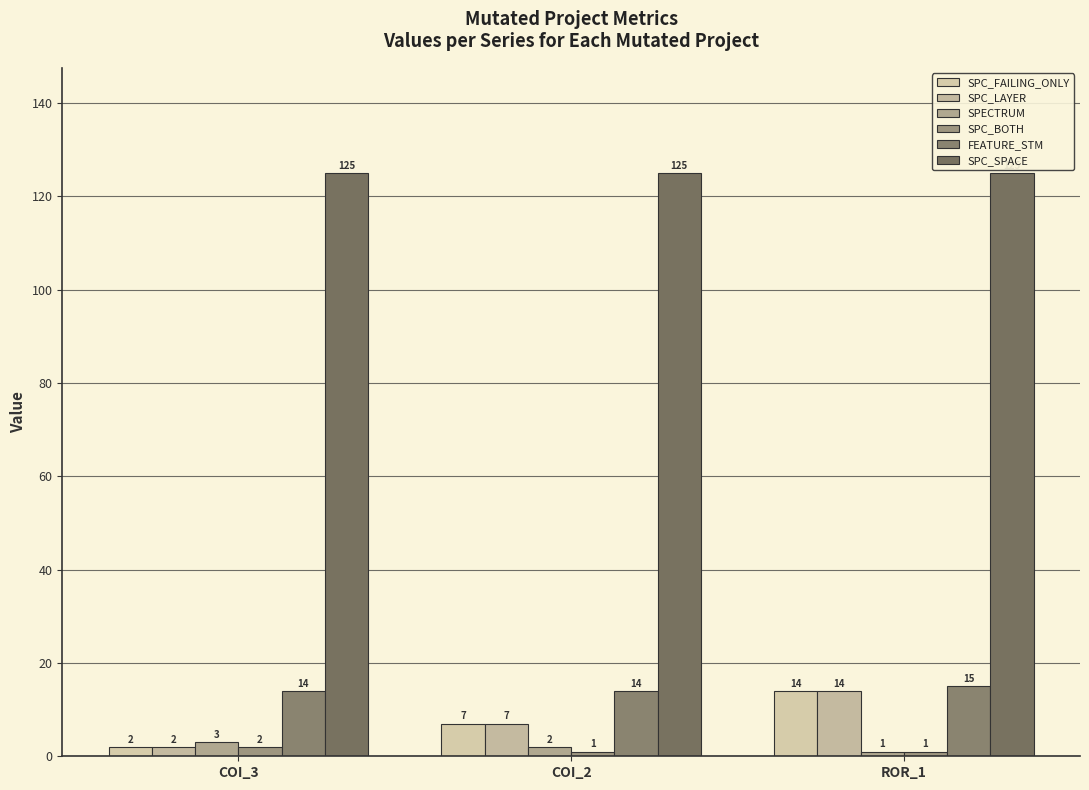

What is the highest value of the SPC_SPACE series?

125